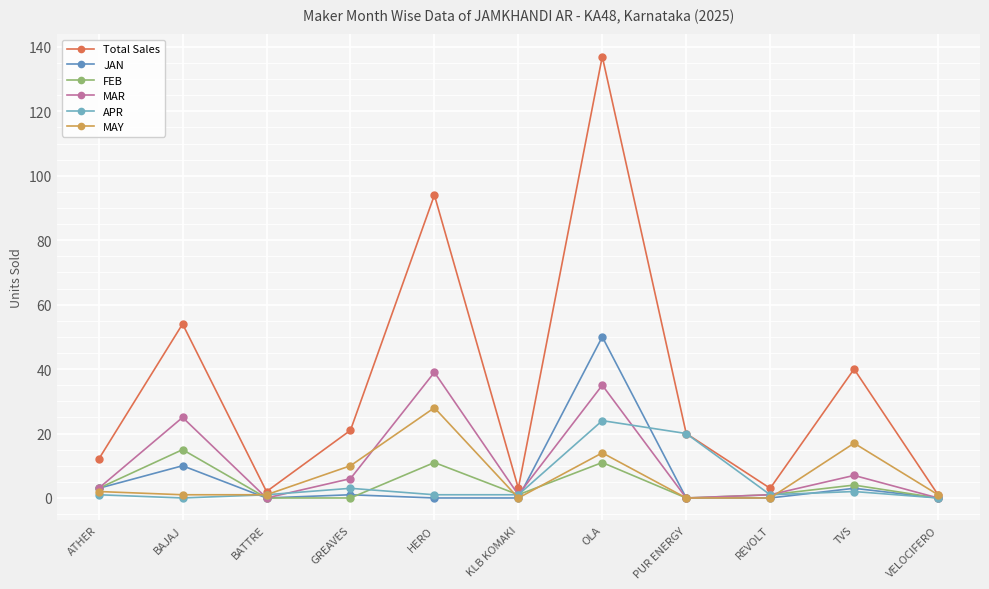

What position from the left is GREAVES?

4